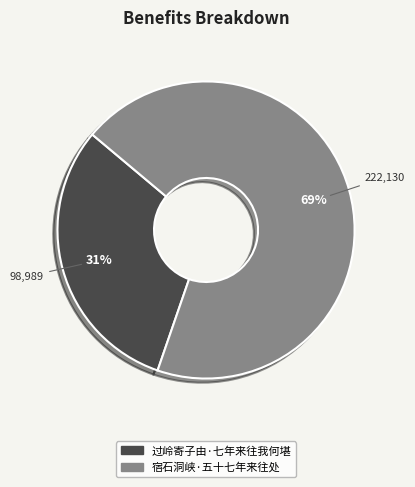

What is the ratio of the value at 宿石洞峡·五十七年来往处 to the value at 过岭寄子由·七年来往我何堪?

2.2